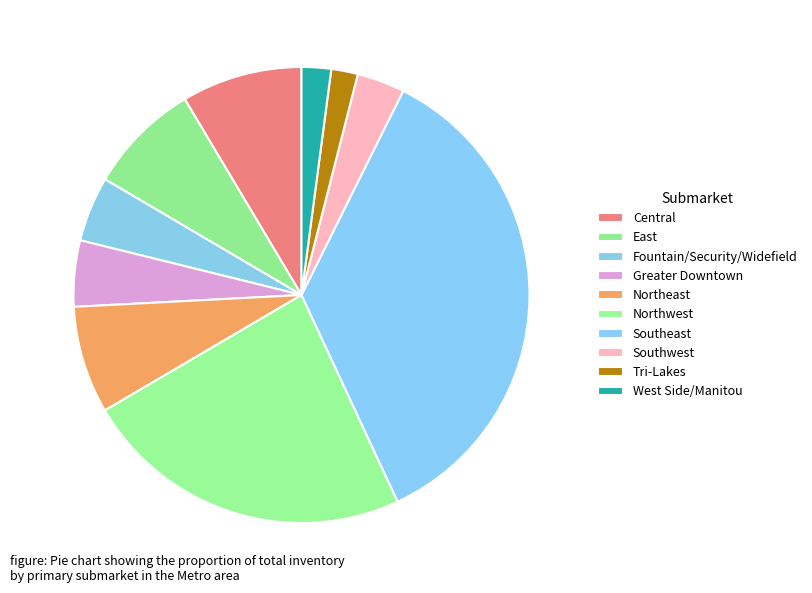

Count the number of slices in the pie.

10